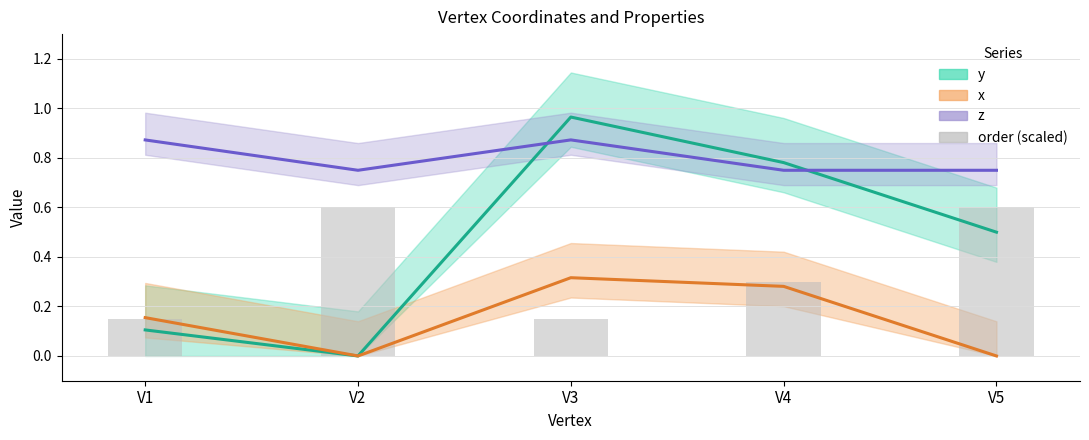

Reading right to left, extract all data points from this chart.

0.6	0.3	0.1	0.6	0.1